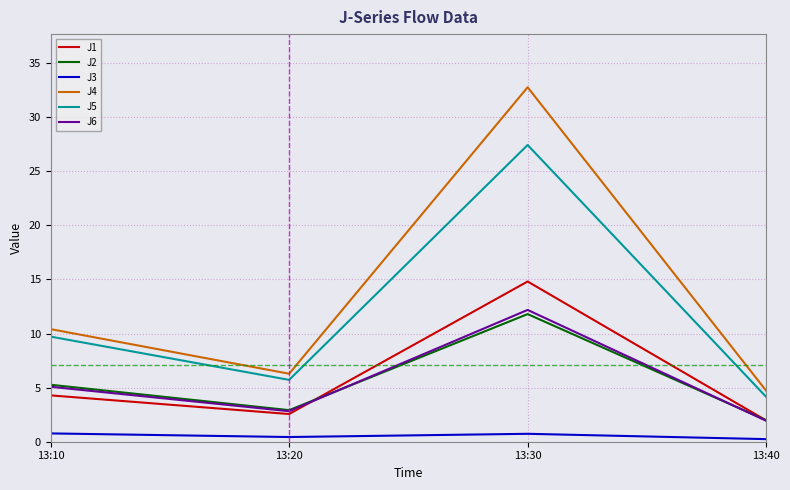

What is the greatest value displayed?

32.8